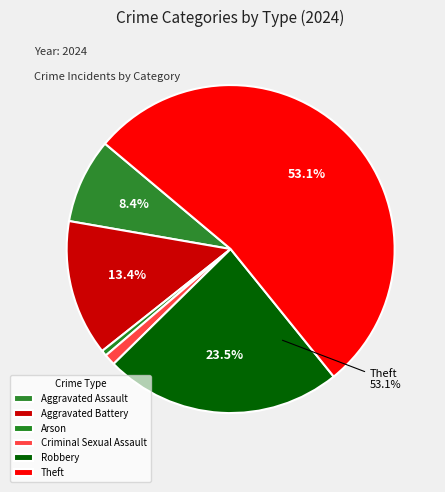

What is the smallest slice in the pie chart?

Arson